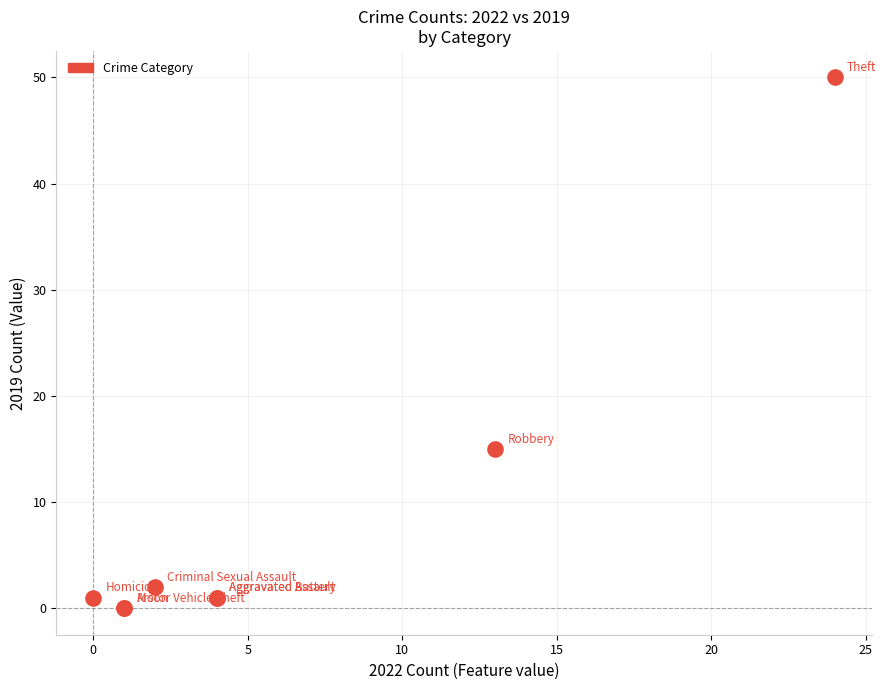

What Y value in the scatter plot is closest to 25?

15